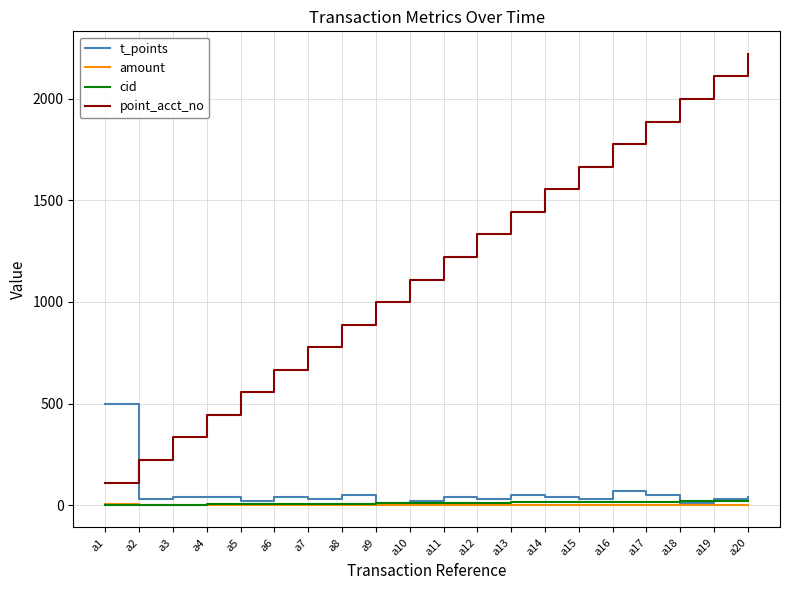

The value of point_acct_no at a1 is 111. True or false?

True